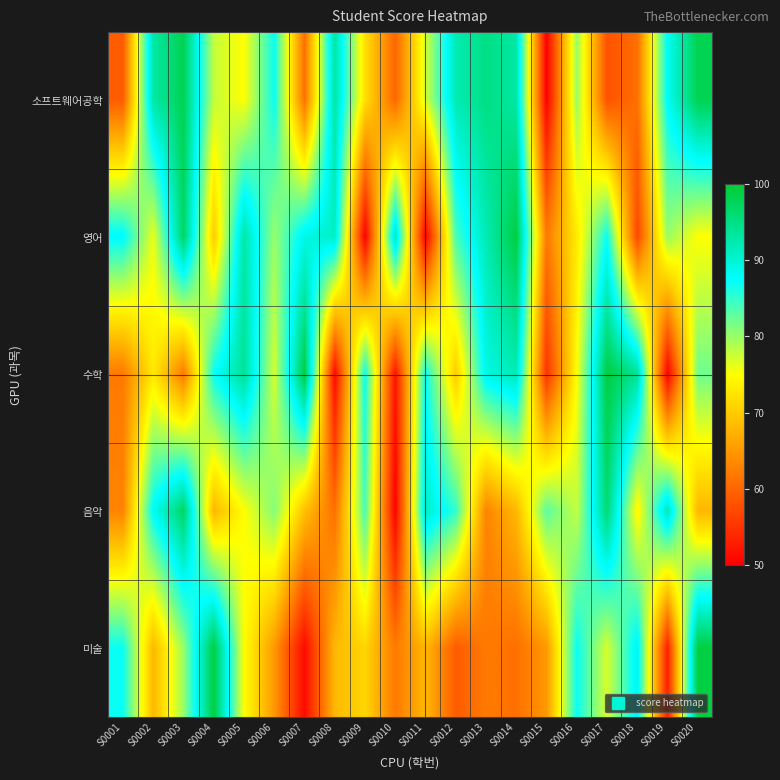

At how many categories does at least one series exceed 53?

20